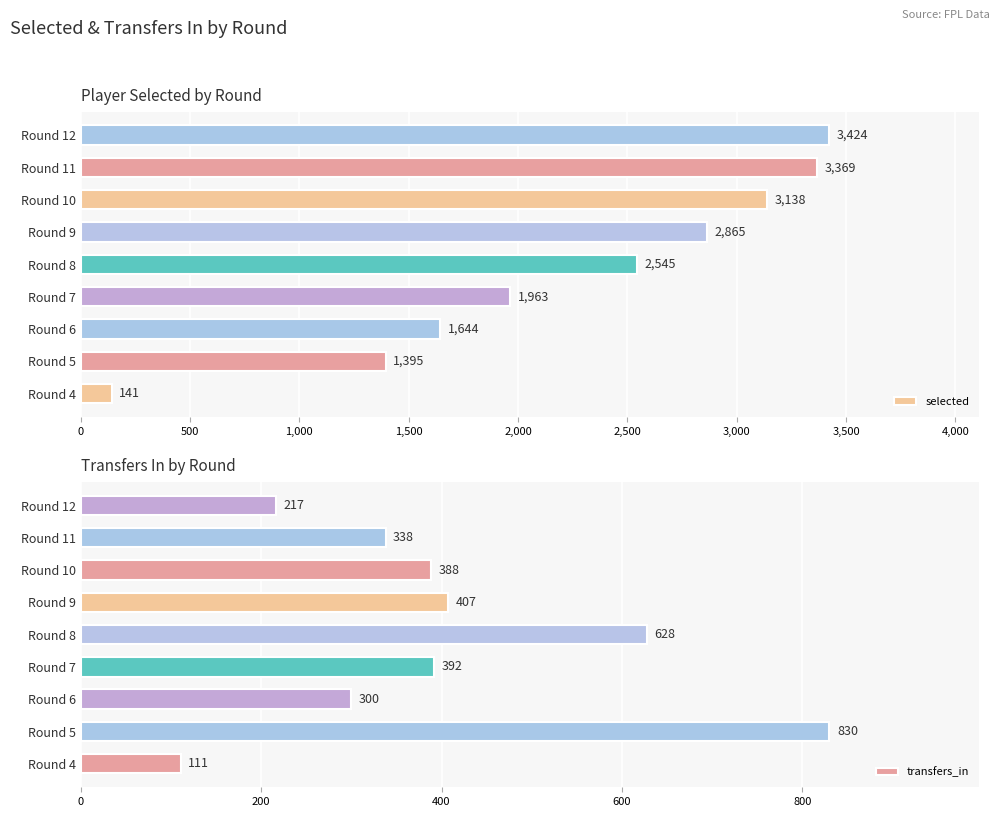

At which label does selected reach its peak?

Round 12